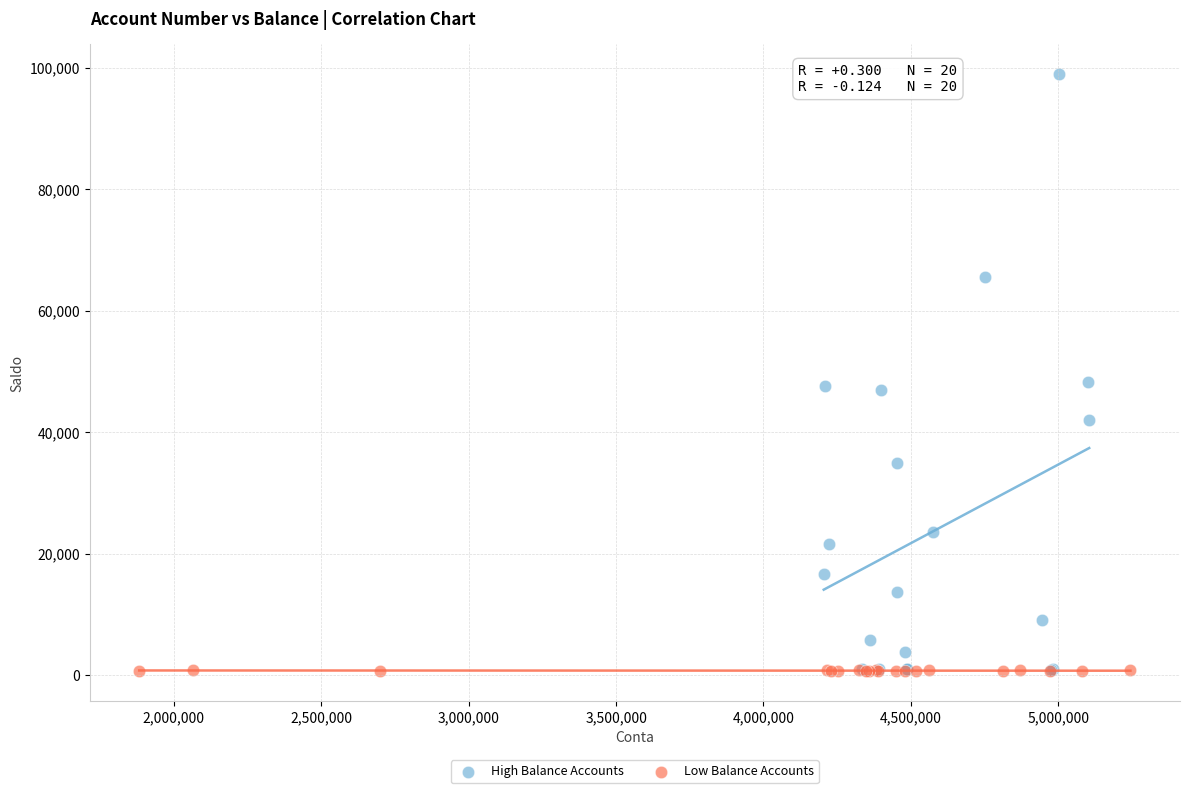

Which series contains the highest Y value?

High Balance Accounts